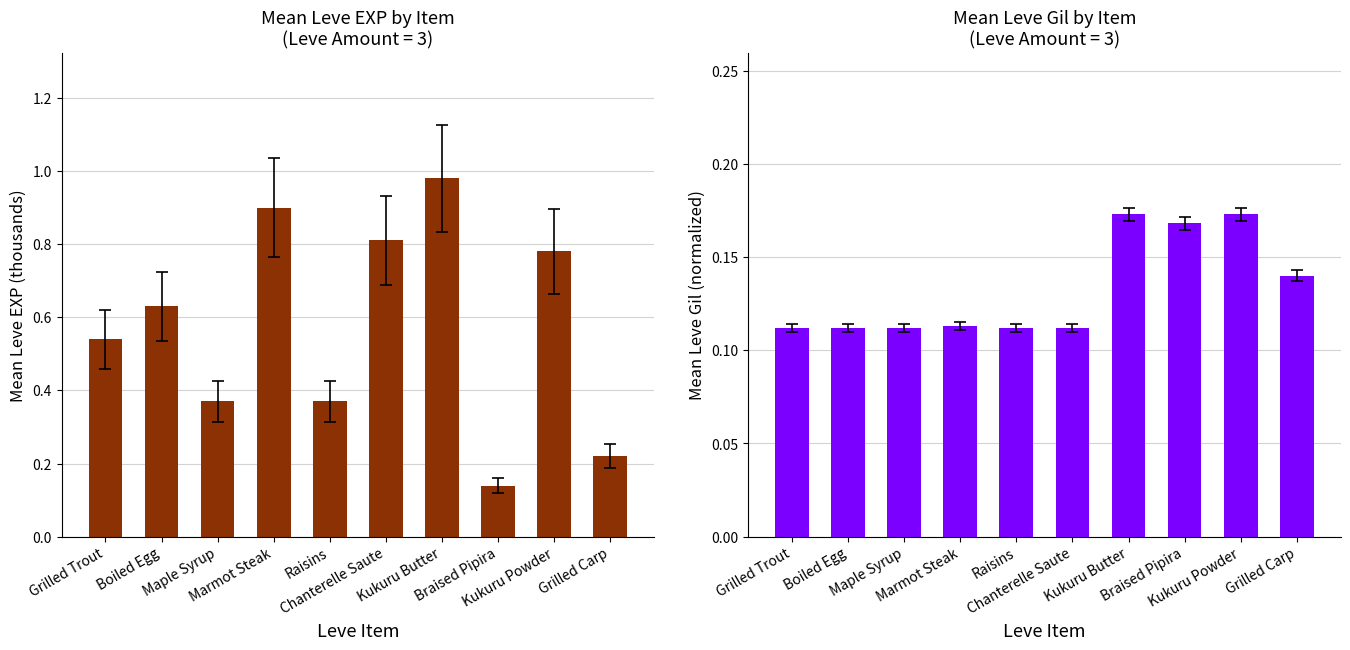

Reading right to left, extract all data points from this chart.

Mean Leve EXP (normalized): 0.2	0.8	0.1	1.0	0.8	0.4	0.9	0.4	0.6	0.5
Mean Leve Gil (normalized): 0.1	0.2	0.2	0.2	0.1	0.1	0.1	0.1	0.1	0.1